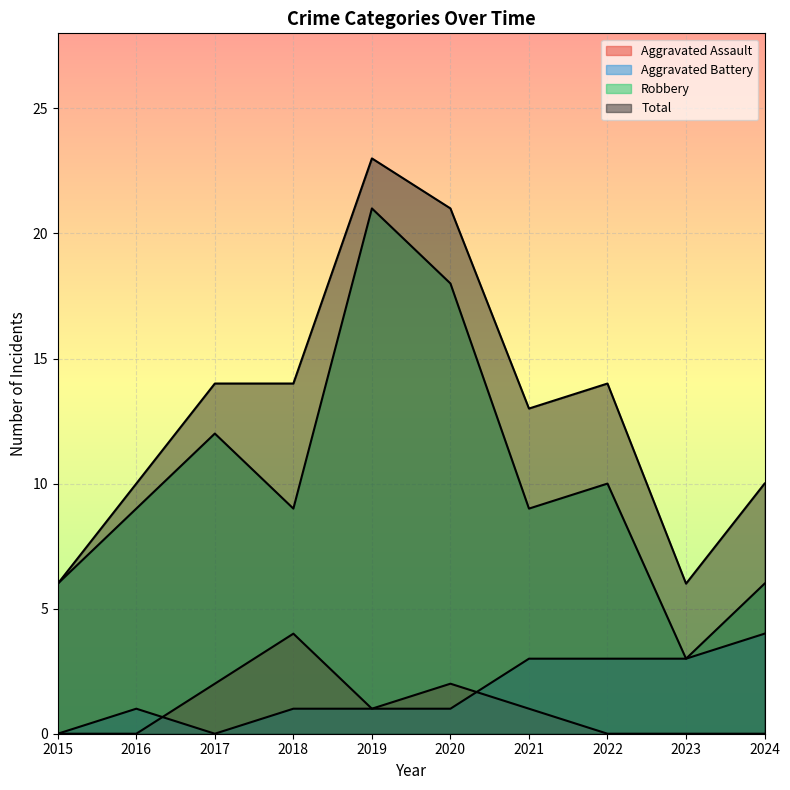

Reading left to right, extract all data points from this chart.

Aggravated Assault: 0	0	2	4	1	2	1	0	0	0
Aggravated Battery: 0	1	0	1	1	1	3	3	3	4
Robbery: 6	9	12	9	21	18	9	10	3	6
Total: 6	10	14	14	23	21	13	14	6	10